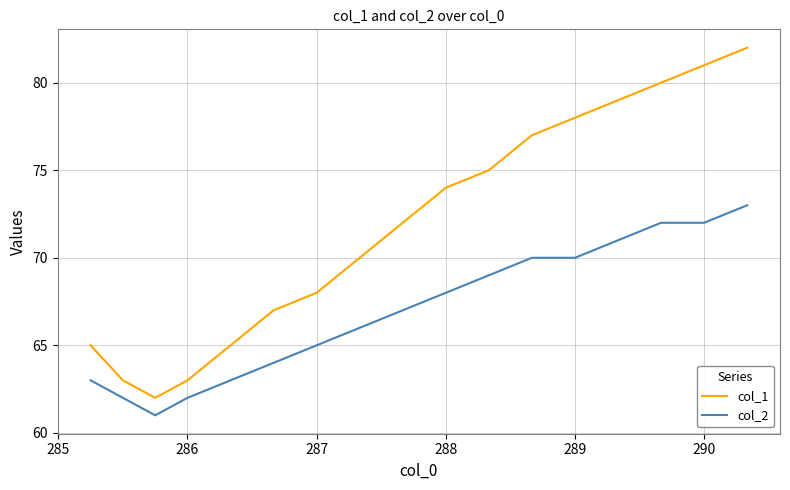

What is the highest value of the col_2 series?

73